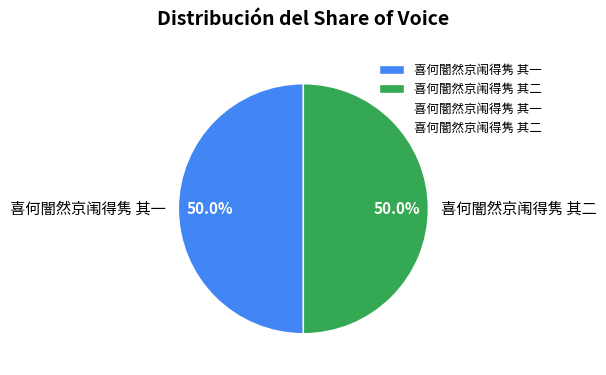

Count the number of slices in the pie.

2